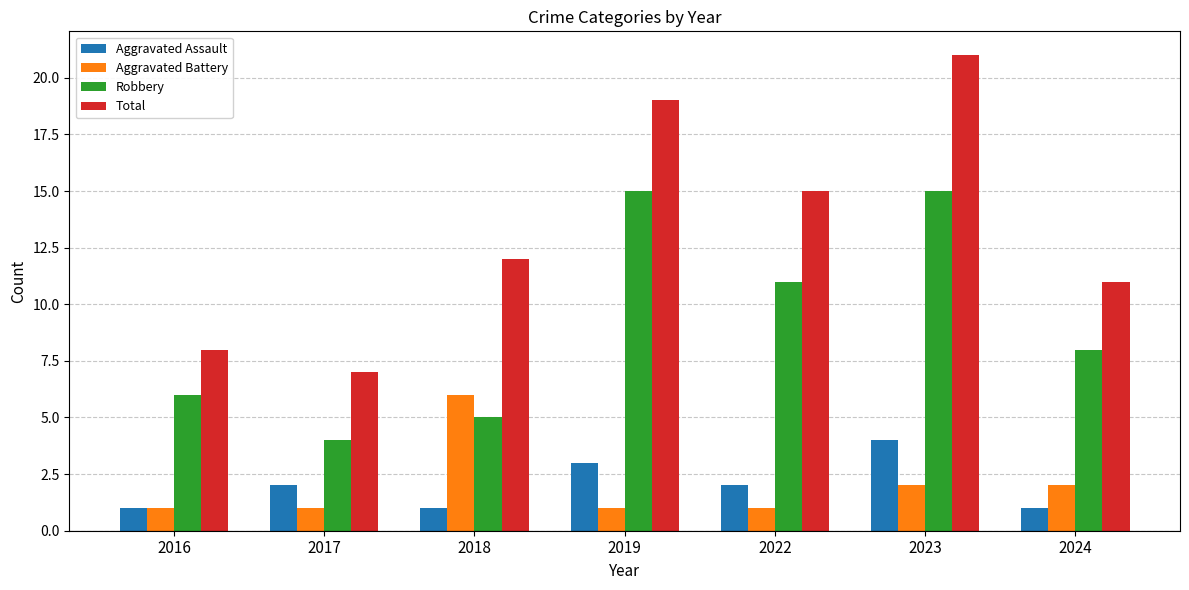

Which series has the largest range (max minus min)?

Total